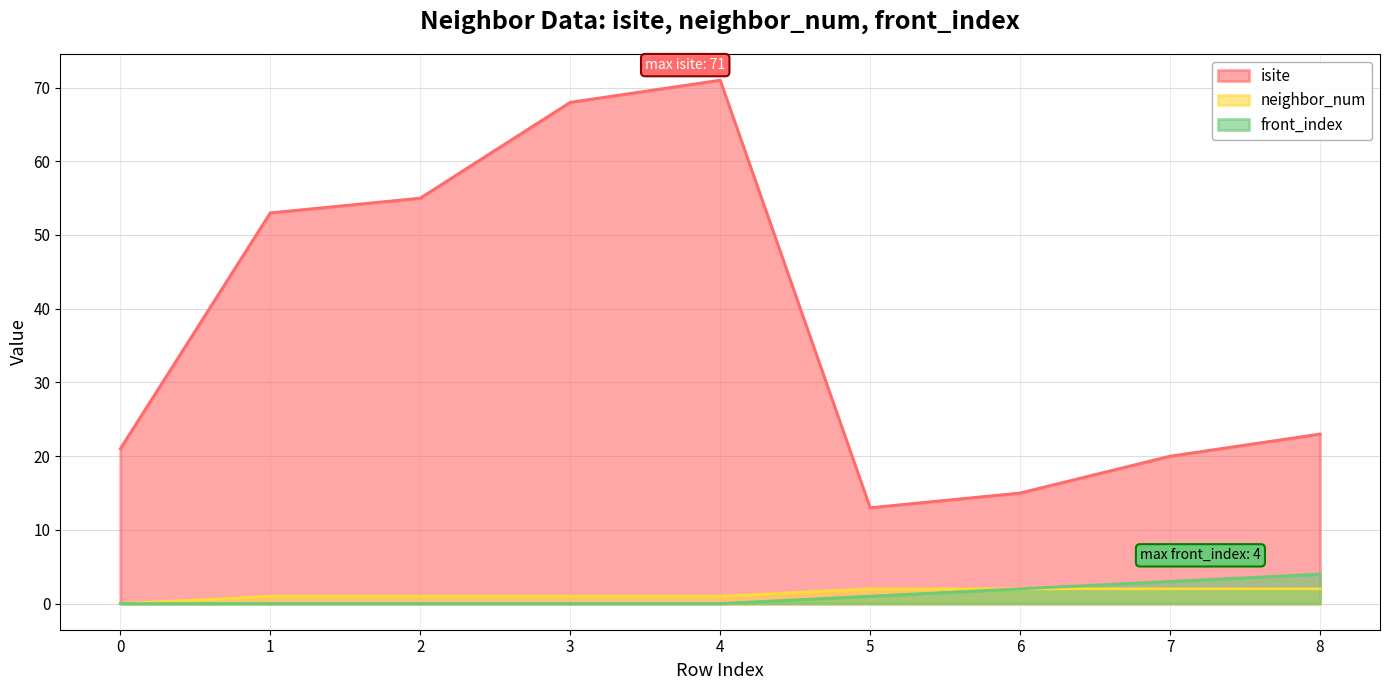

How many neighbor_num values are between 1 and 2?

8